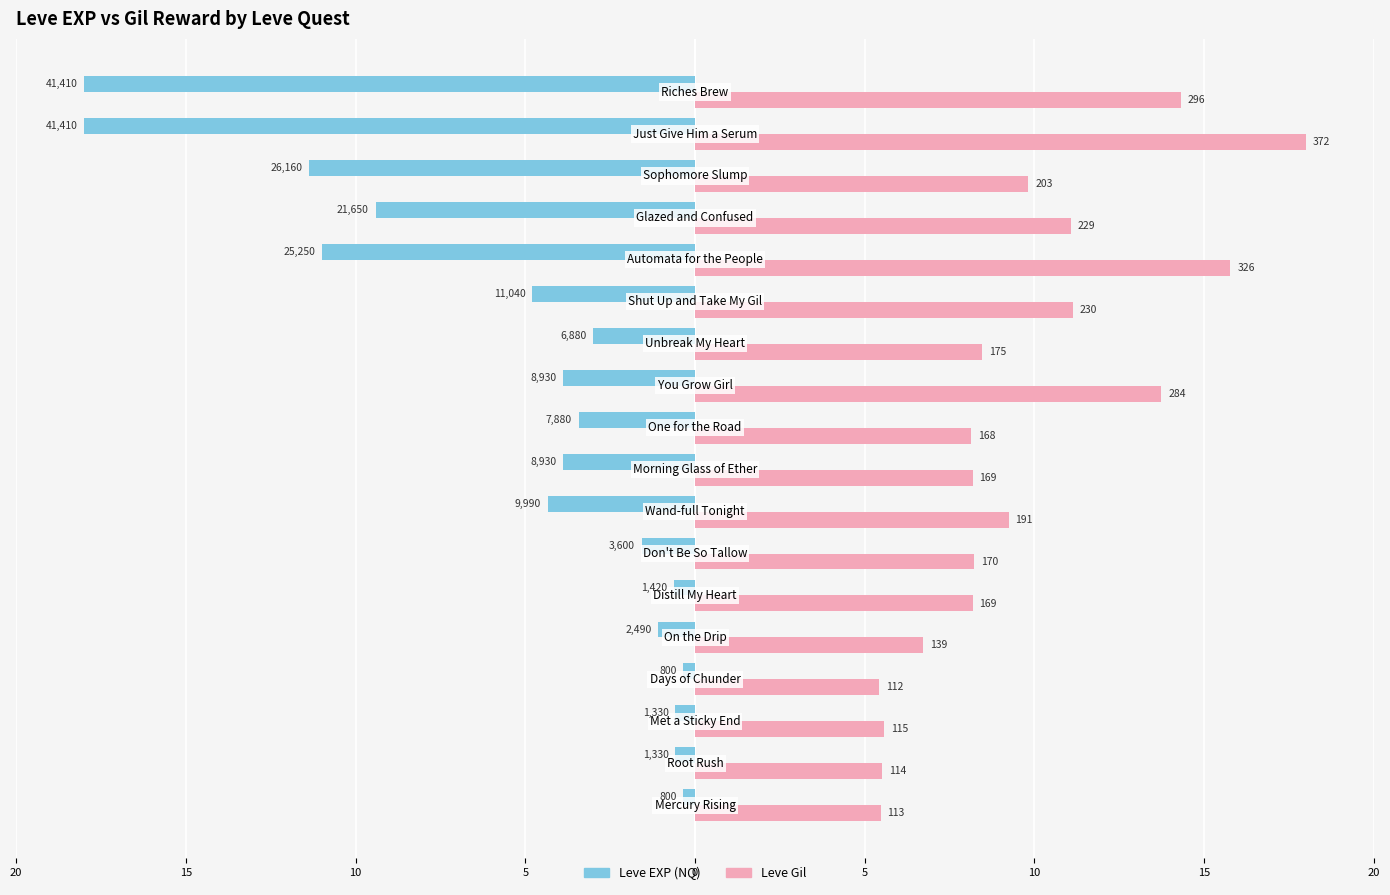

What is the label of the 15th bar from the right?

15